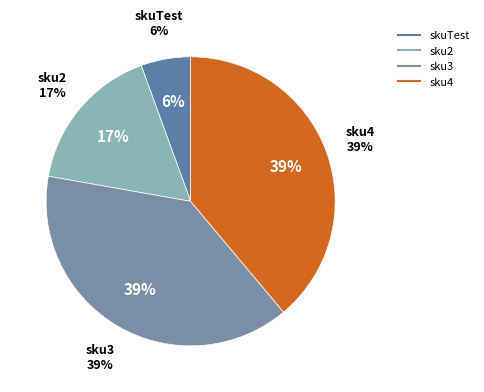

To the nearest percent, what is the combined percentage of skuTest and sku3?

44%